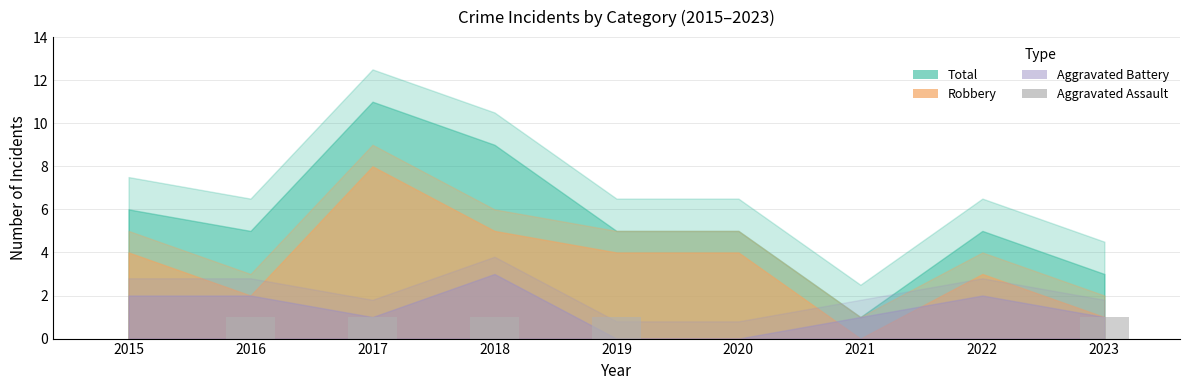

True or false: the data shows 1 at 2018.

True